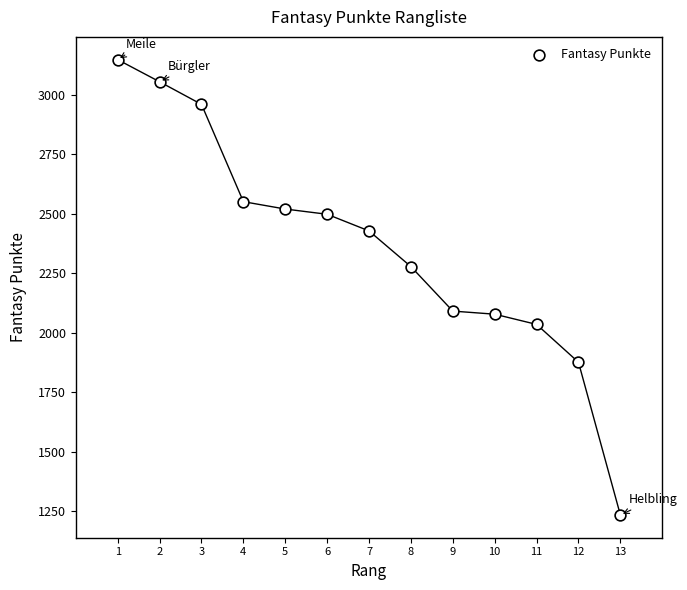

What is the range of Y values (max minus min)?

1914